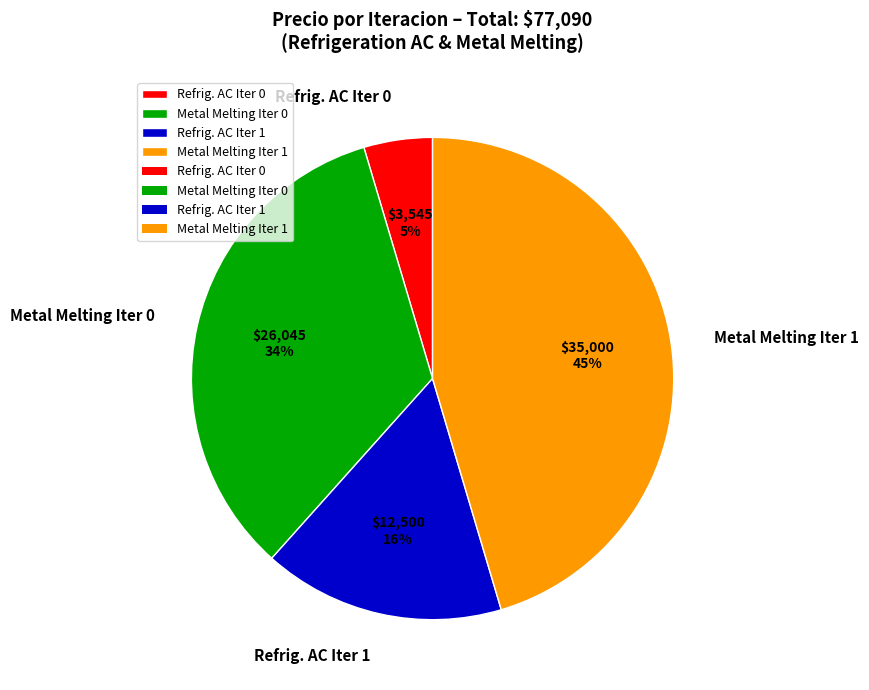

To the nearest percent, what portion does Metal Melting Iter 1 represent?

45%